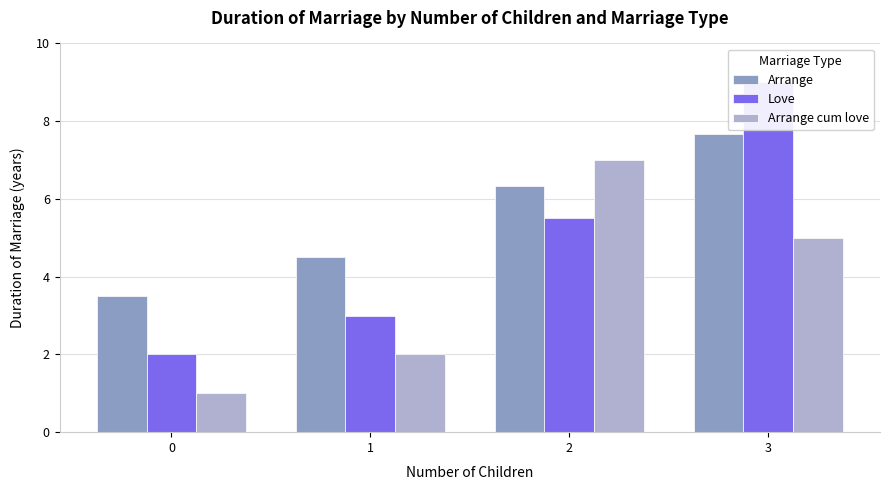

How many bars are there in each group?

3